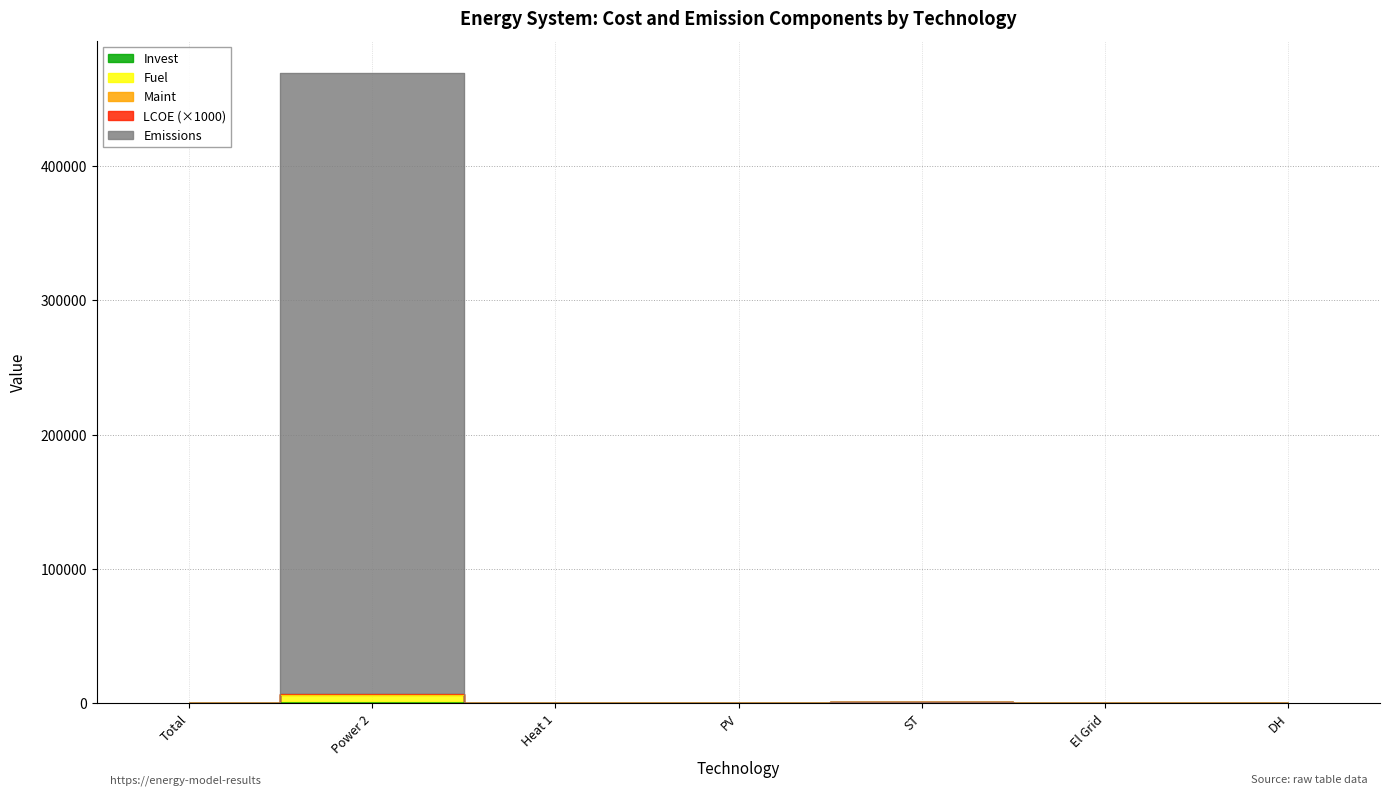

Is the value of Emissions at ST greater than the value of Invest at ST?

No